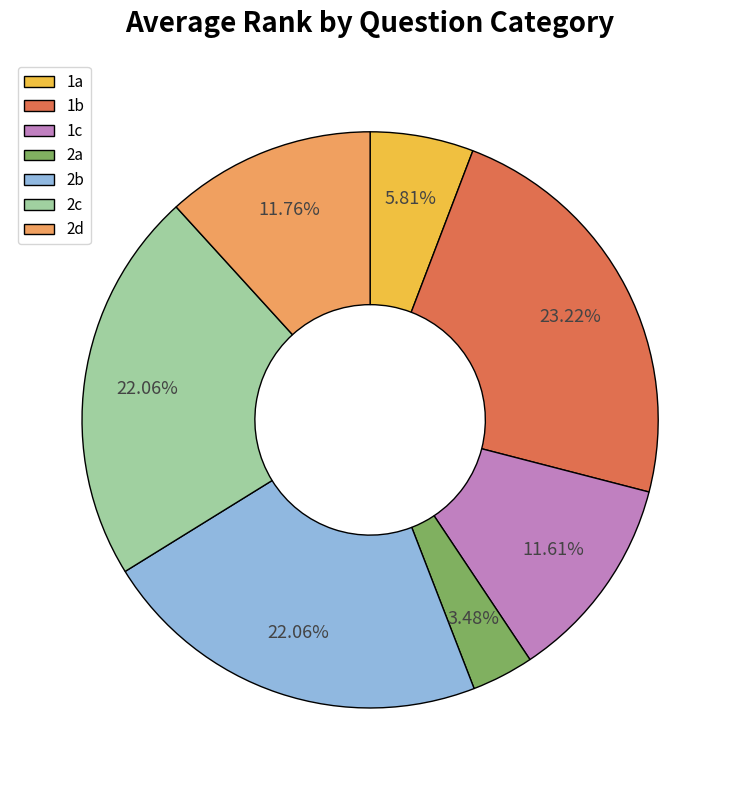

Which category has the biggest portion of the pie?

1b